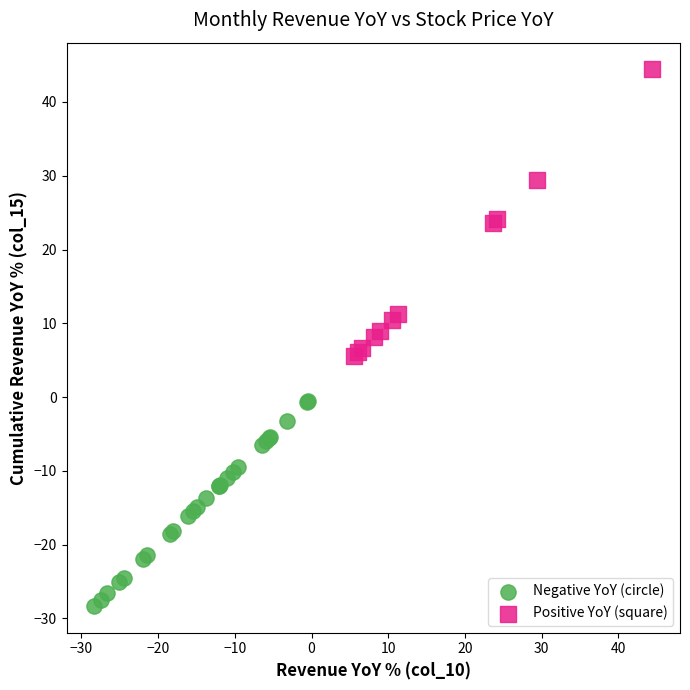

Which series contains the lowest Y value?

Negative YoY (circle)